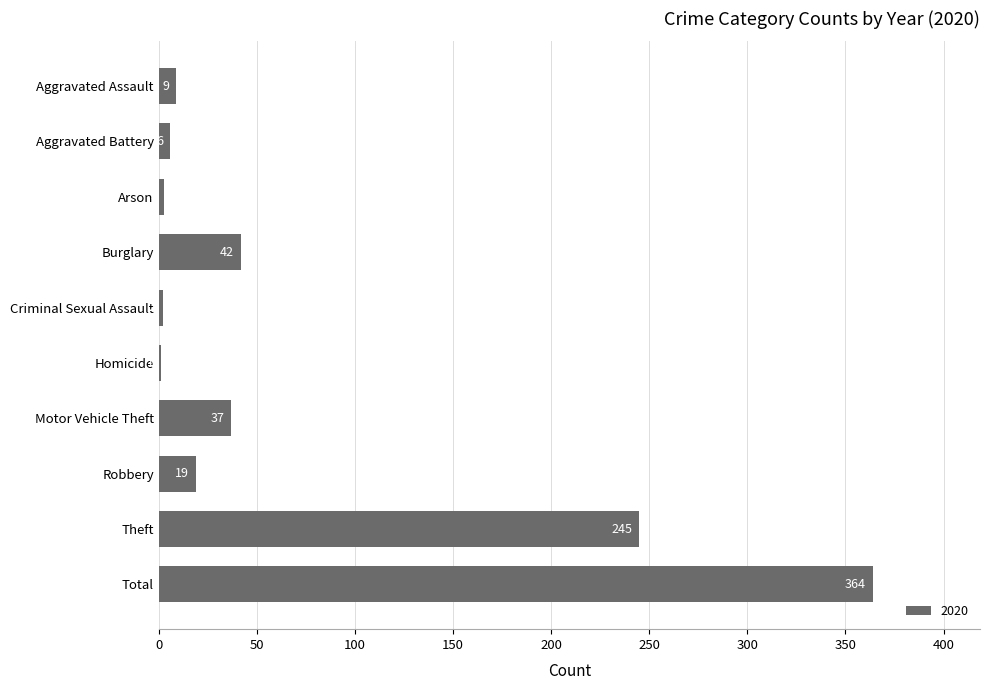

What is the sum of the values at Aggravated Battery and Aggravated Assault?

15